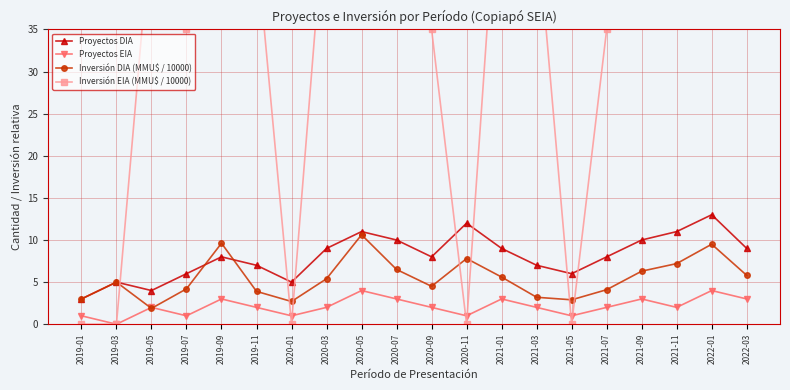

What is the value of the Inversión DIA (MMU$ / 10000) point at the 3rd from the left?

1.9